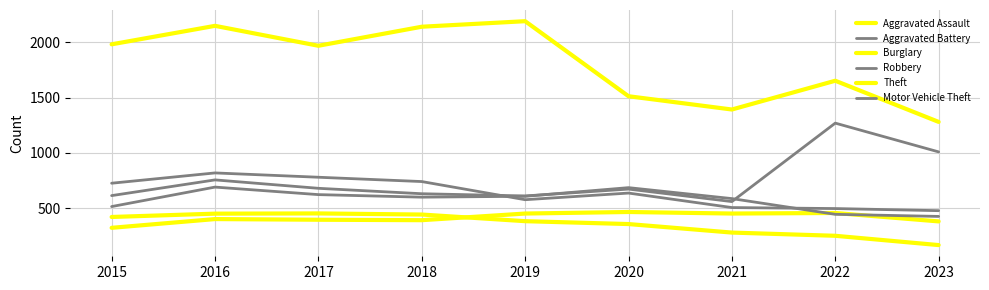

Reading left to right, transcribe all the data shown in this chart.

Aggravated Assault: 323	402	396	392	452	466	452	457	381
Aggravated Battery: 515	691	623	600	608	686	587	445	426
Burglary: 421	451	453	443	383	357	280	251	167
Robbery: 726	819	780	741	577	637	506	497	478
Theft: 1981	2148	1968	2140	2190	1512	1392	1652	1280
Motor Vehicle Theft: 614	756	680	631	611	673	560	1269	1009